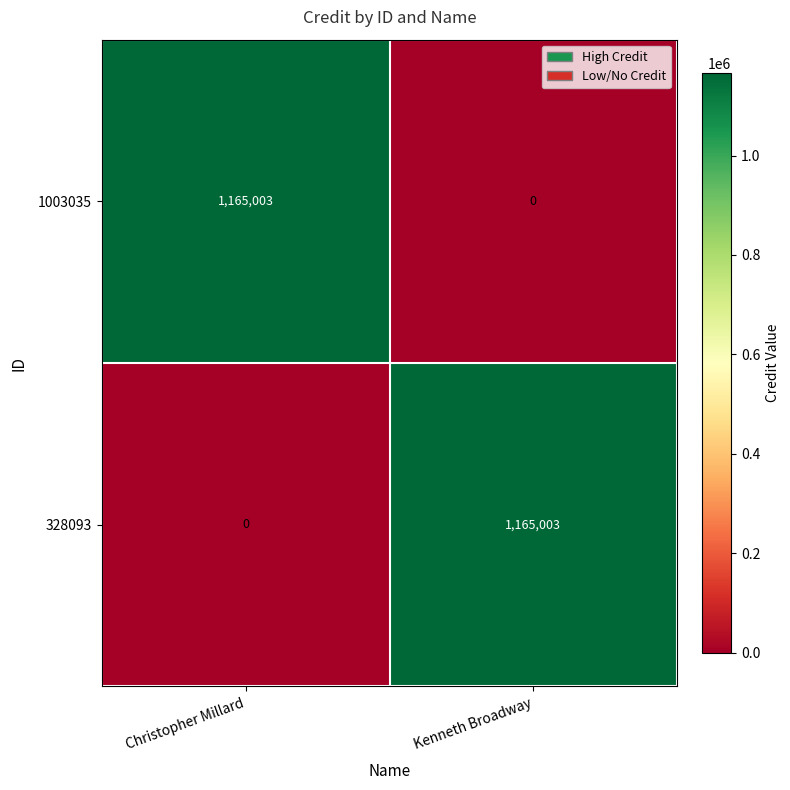

What is the total value across all series at Kenneth Broadway?

1165003